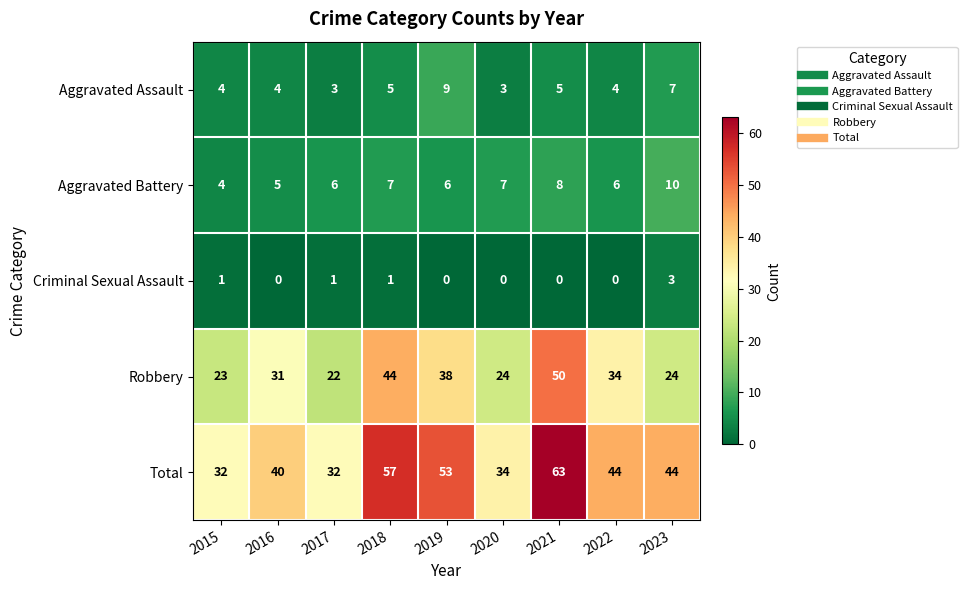

Count the number of categories in the chart.

9